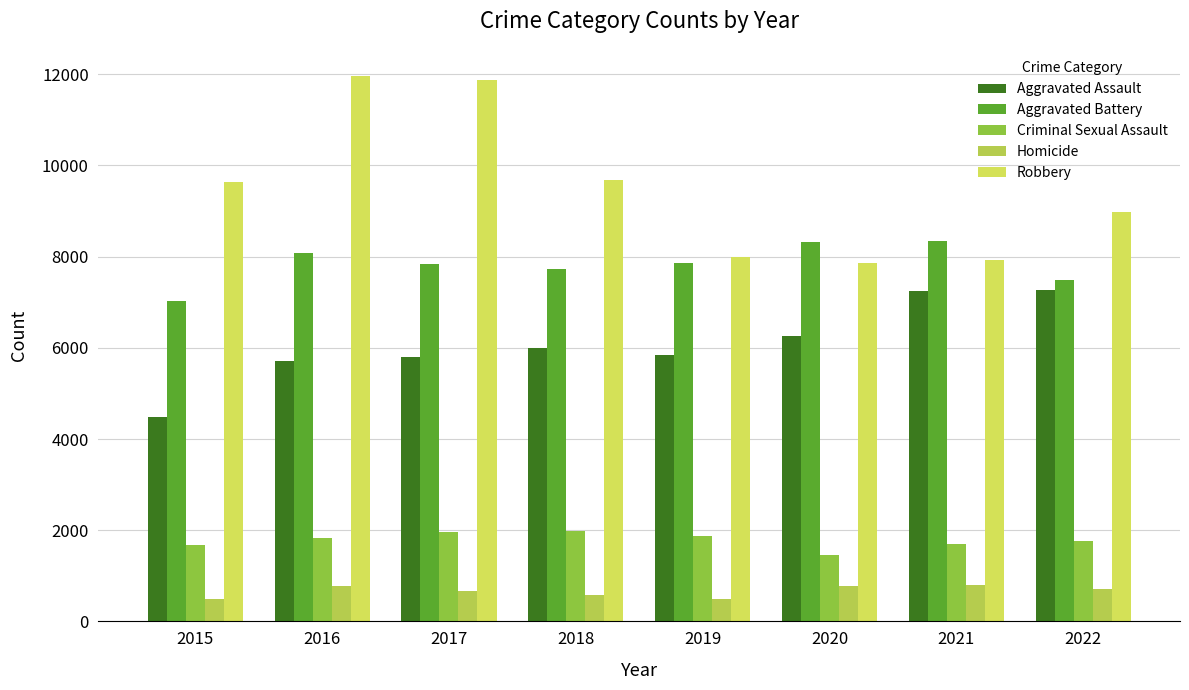

What is the sum of the Aggravated Battery values at 2019 and 2021?

16205